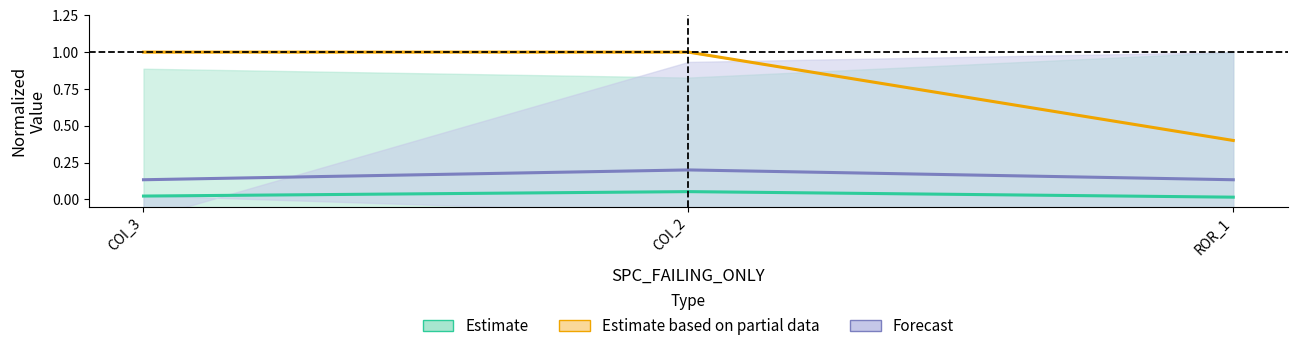

Rank the categories by Forecast value from highest to lowest.

COI_2, COI_3, ROR_1